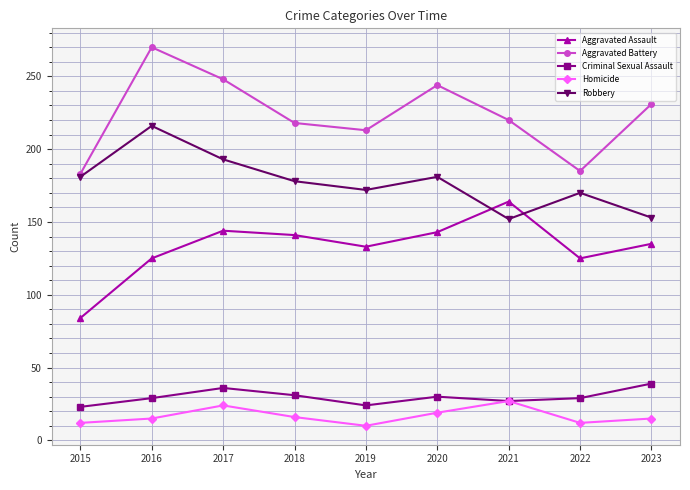

What is the smallest value displayed?

10